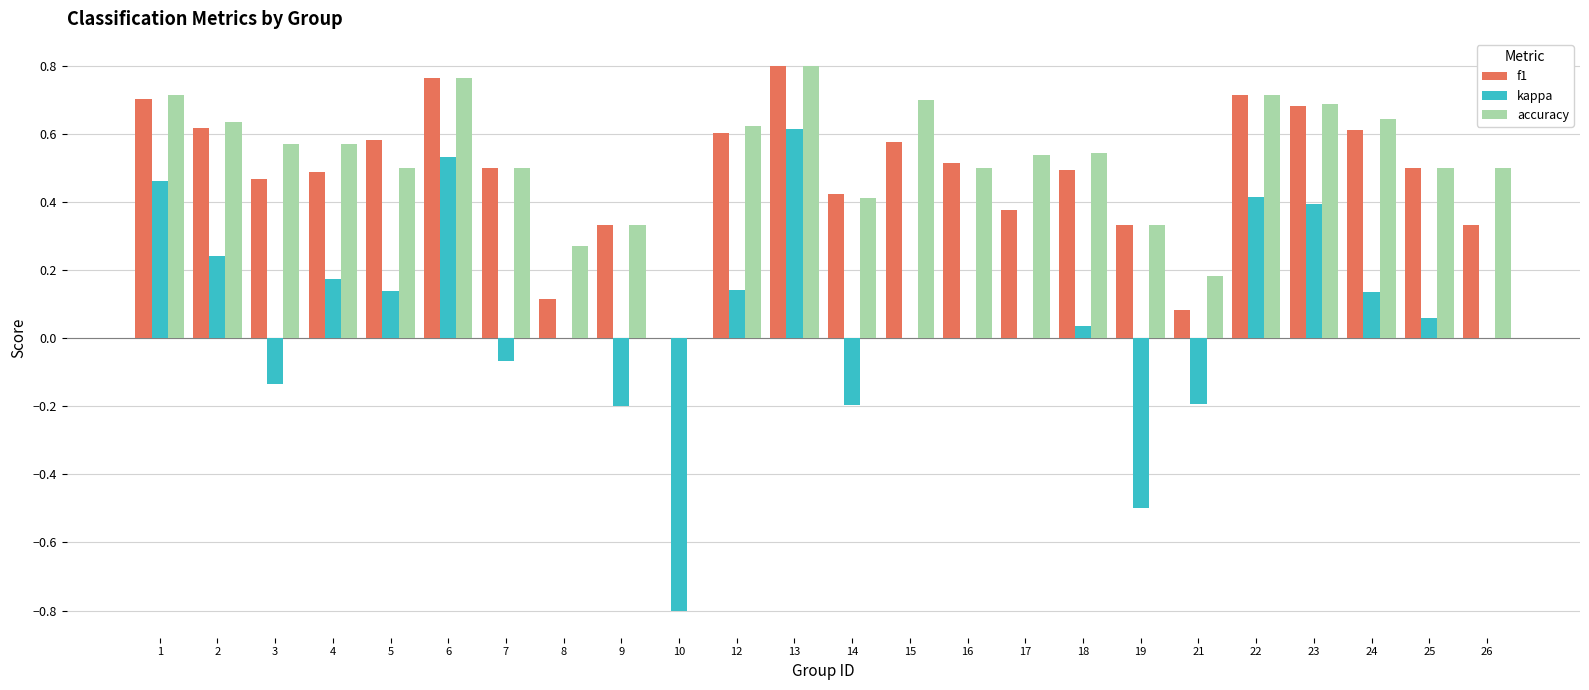

Which label corresponds to the largest value in the chart?

13